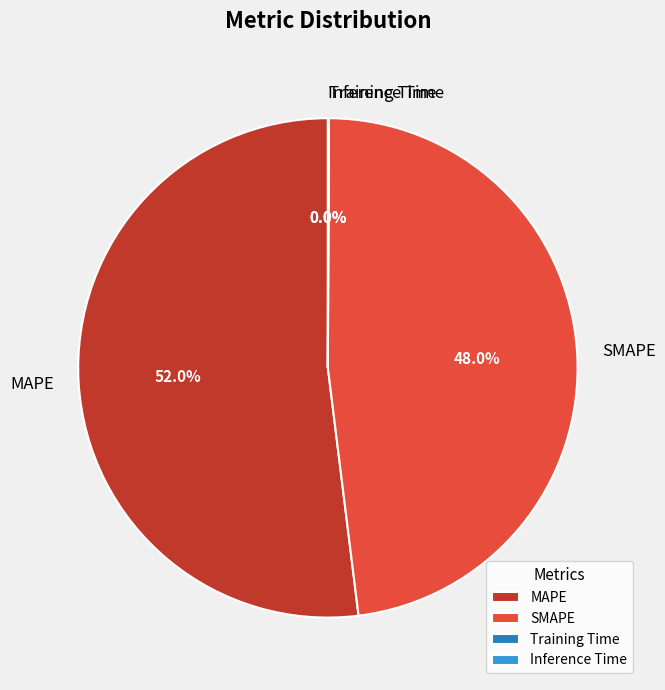

Which slice represents more than half of the pie?

MAPE